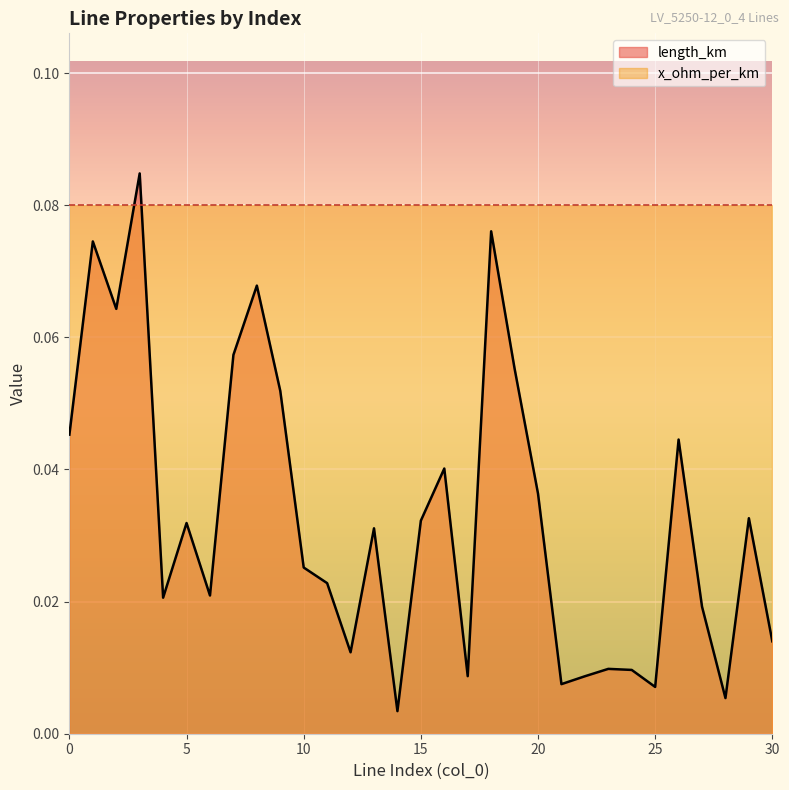

Reading right to left, transcribe all the data shown in this chart.

30=0.0	29=0.0	28=0.0	27=0.0	26=0.0	25=0.0	24=0.0	23=0.0	22=0.0	21=0.0	20=0.0	19=0.1	18=0.1	17=0.0	16=0.0	15=0.0	14=0.0	13=0.0	12=0.0	11=0.0	10=0.0	9=0.1	8=0.1	7=0.1	6=0.0	5=0.0	4=0.0	3=0.1	2=0.1	1=0.1	0=0.0